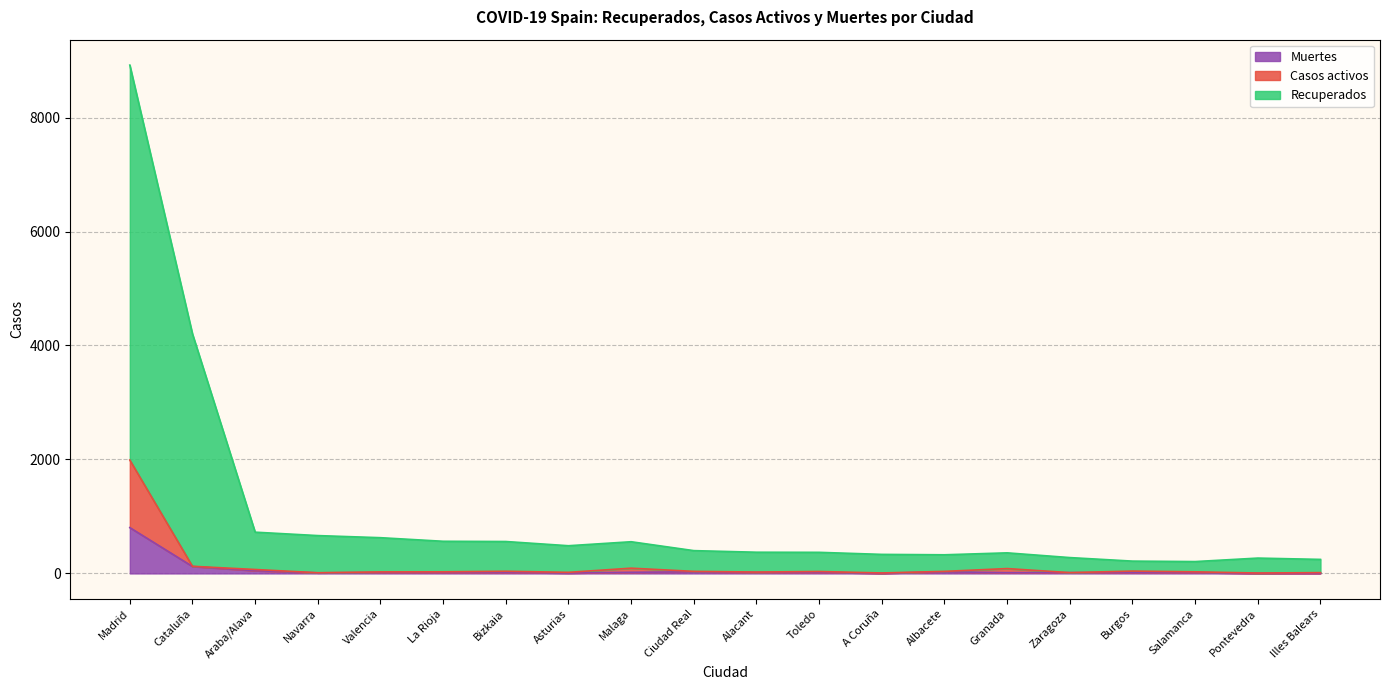

True or false: Muertes has a value of 20 at Malaga.

True